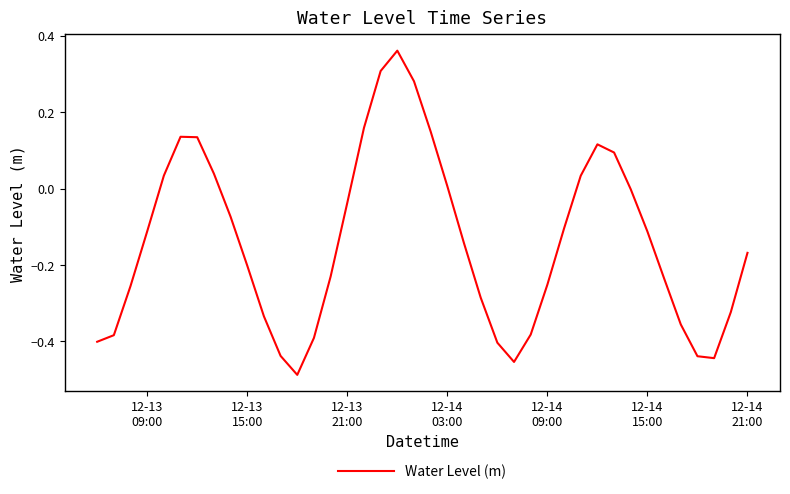

How many interior local valleys (lower than both neighbors) does the data have?

3